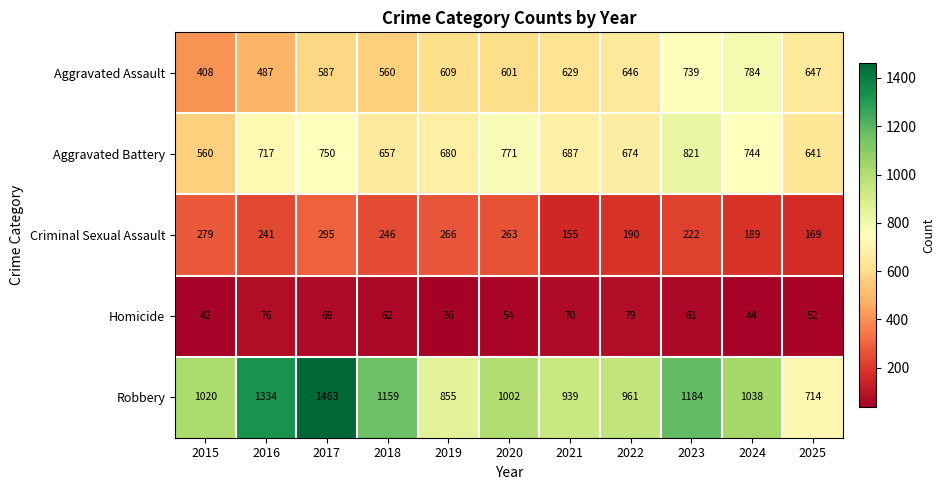

Is it true that Homicide equals 48 at 2019?

False